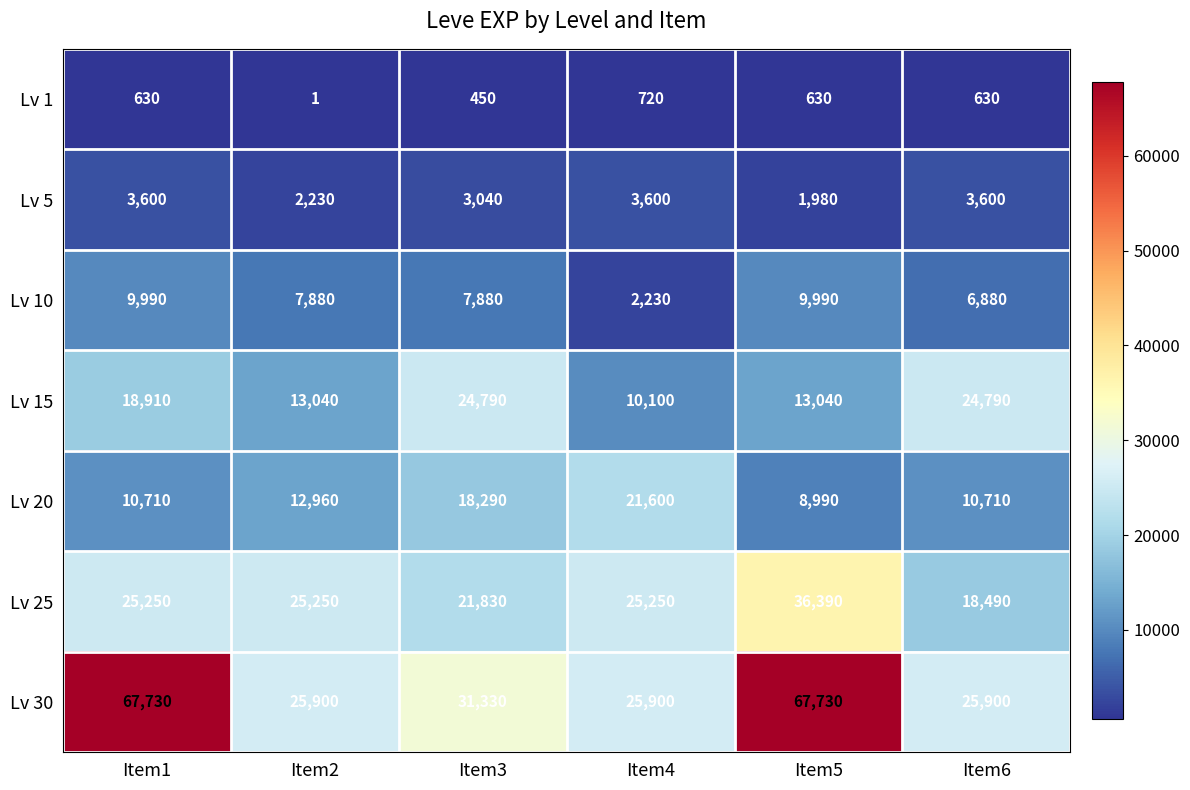

True or false: Lv 20 has a value of 23151 at Item2.

False